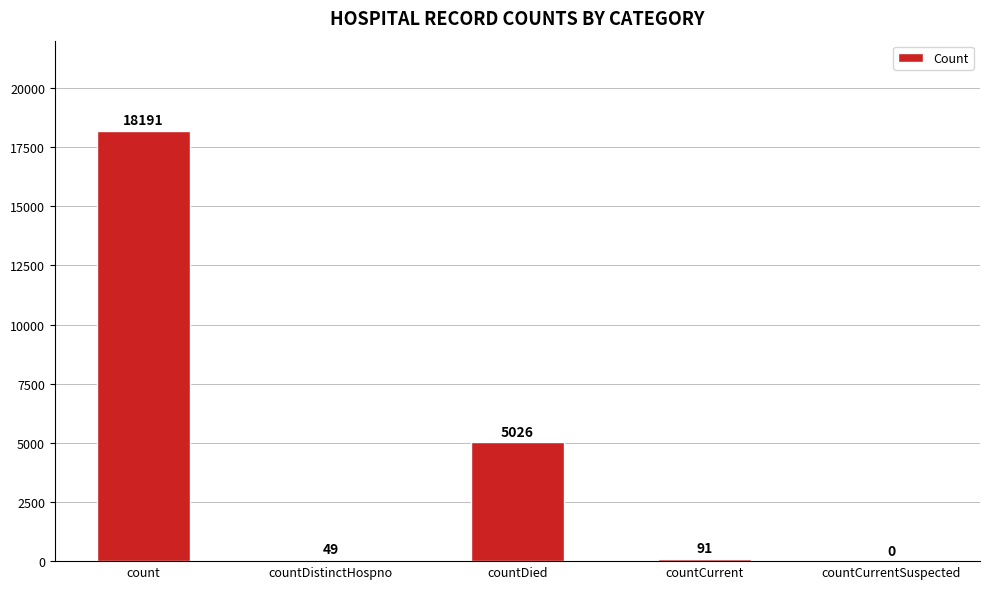

What is the average value?

4671